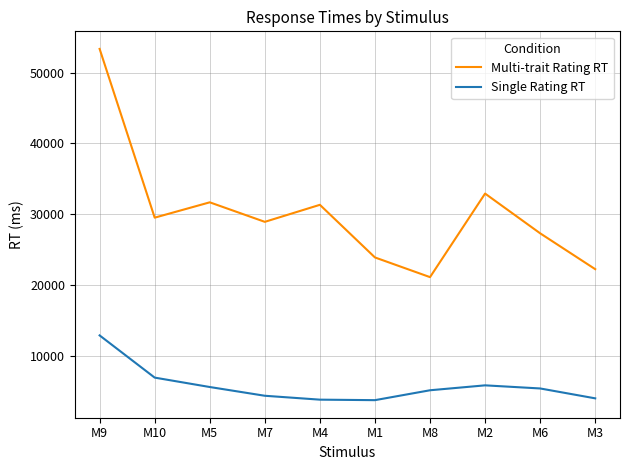

True or false: Multi-trait Rating RT and Single Rating RT cross at least once.

False